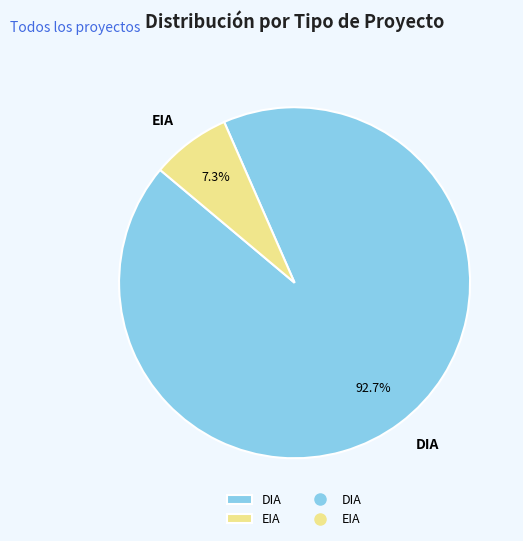

Which category accounts for the majority?

DIA